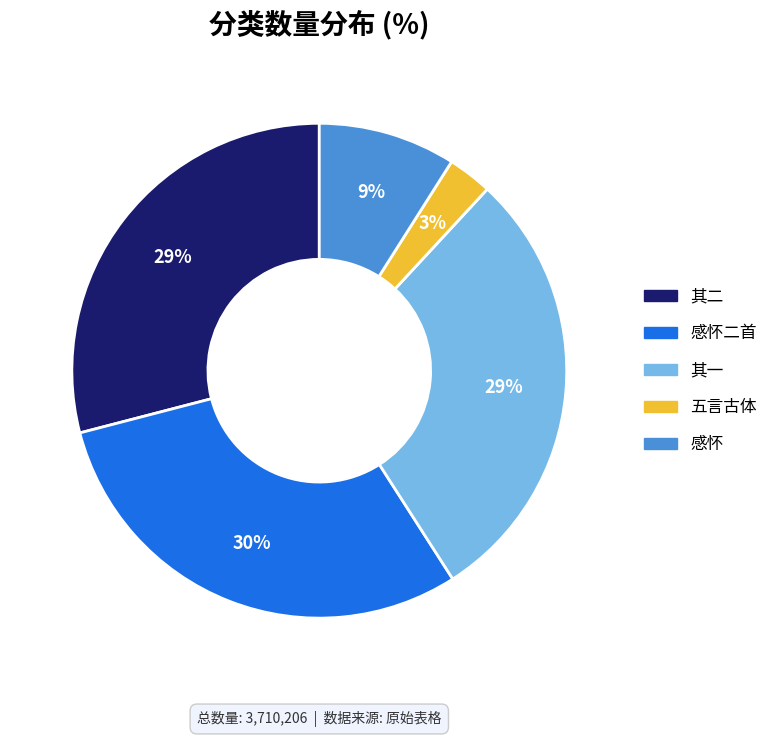

Is there any slice that represents more than half of the pie?

No